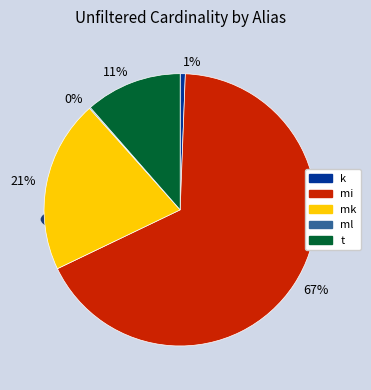

Does any single category account for the majority?

Yes